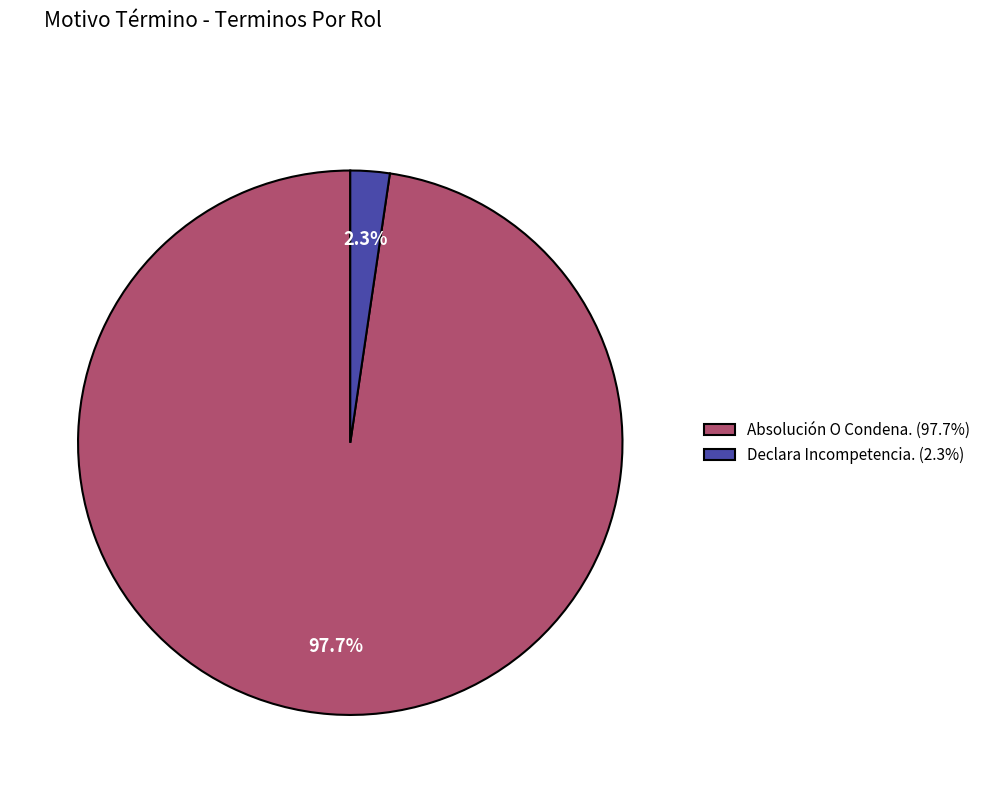

Which category has the biggest portion of the pie?

Absolución O Condena.